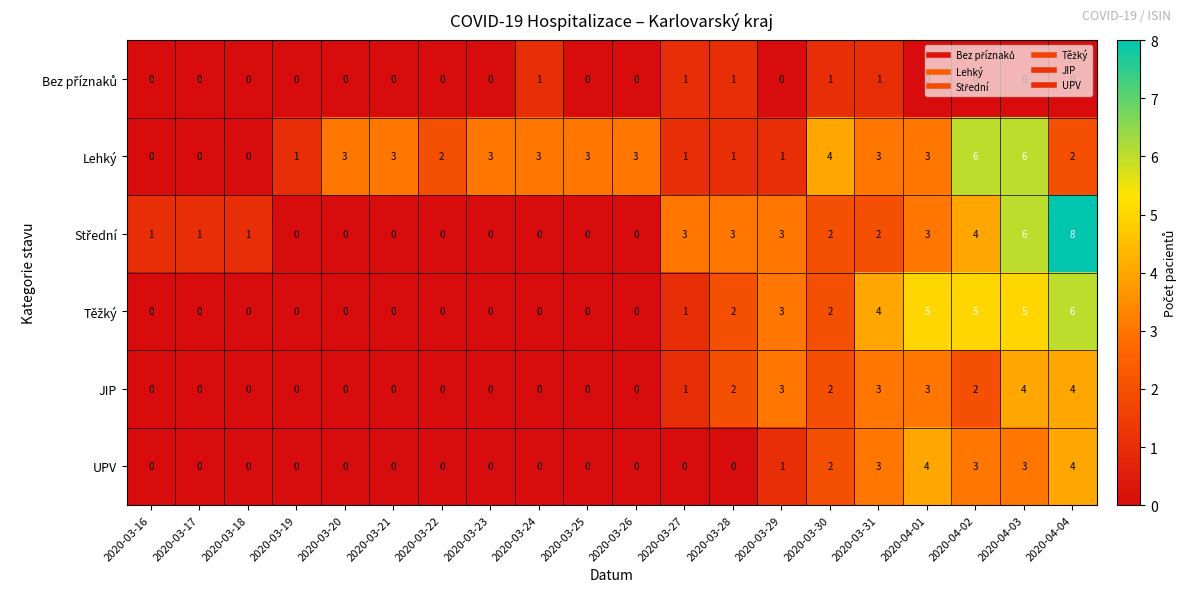

Is it true that Lehký equals 0 at 2020-03-17?

True